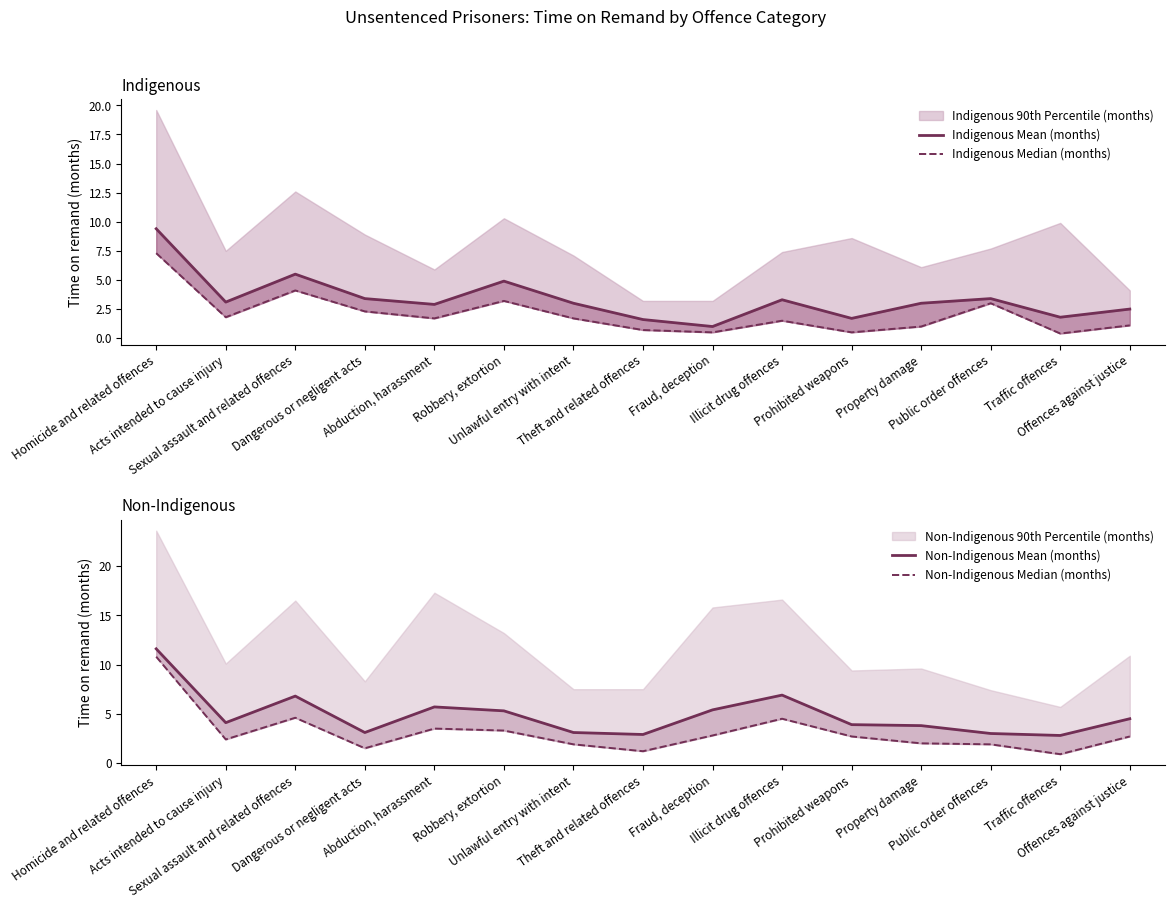

Which has a higher value, Unlawful entry with intent or Public order offences?

Public order offences